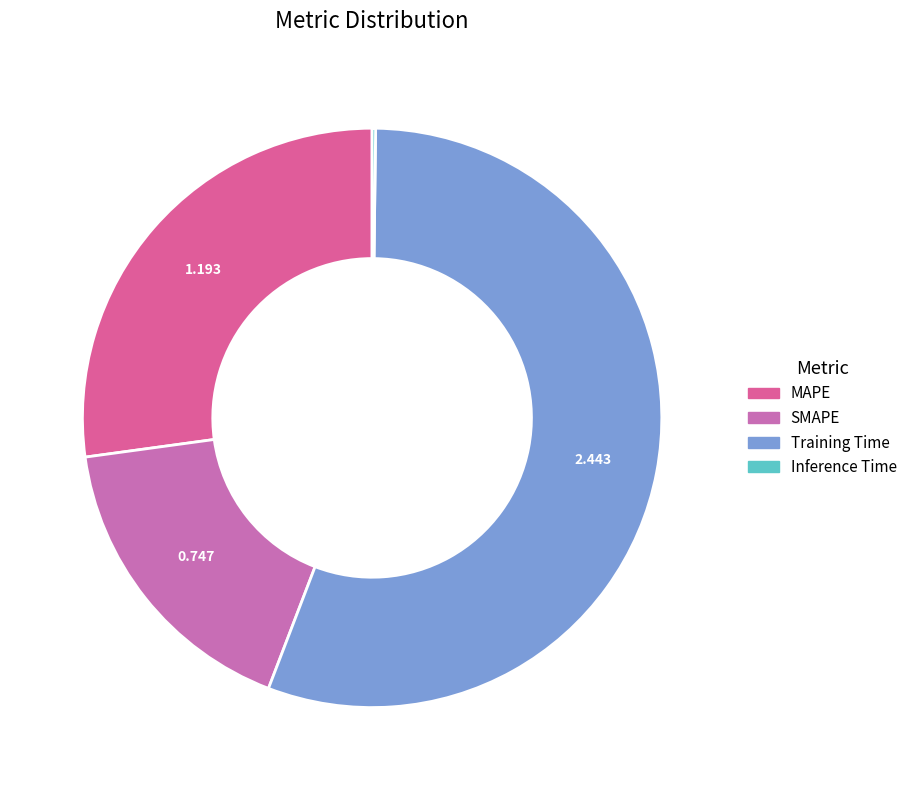

True or false: Training Time accounts for 56% of the total.

True